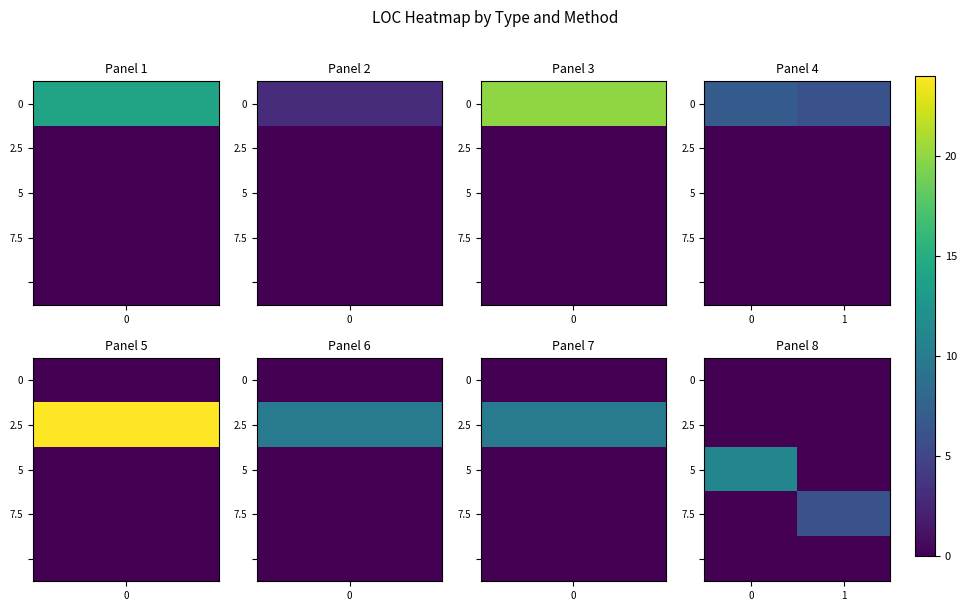

The value of 7.5 at 1 is 11. True or false?

False